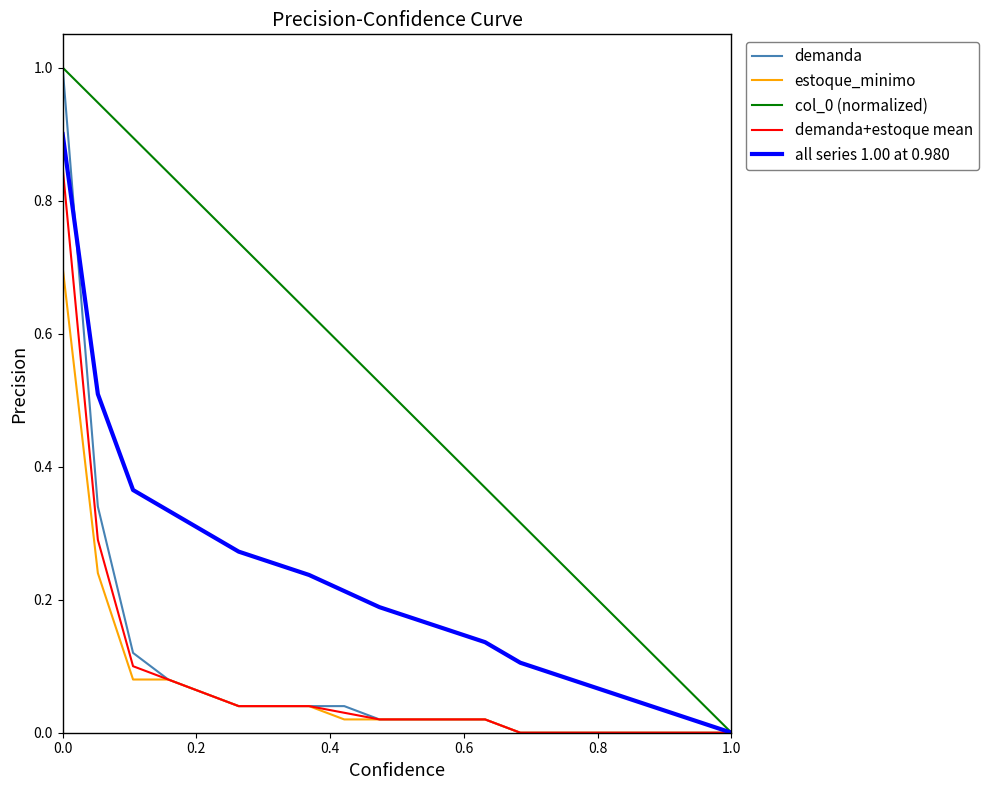

What is the maximum value shown in the chart?

1.0